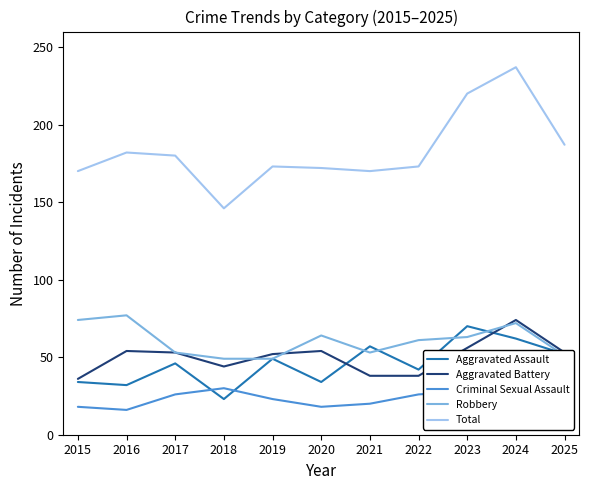

At which category is the sum across all series the highest?

2024